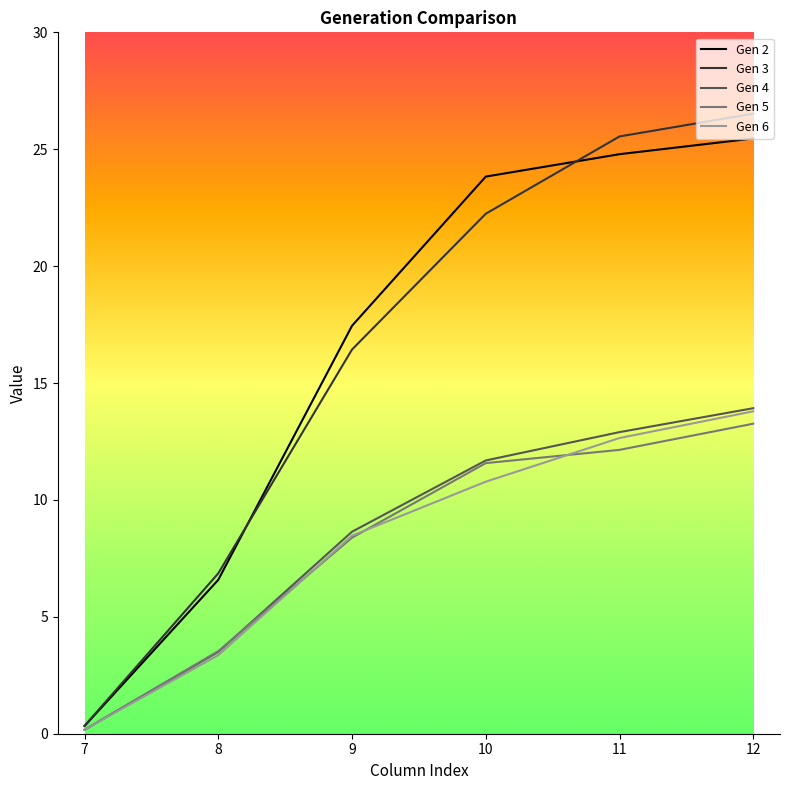

Is the value of Gen 6 at 10 greater than the value of Gen 3 at 9?

No